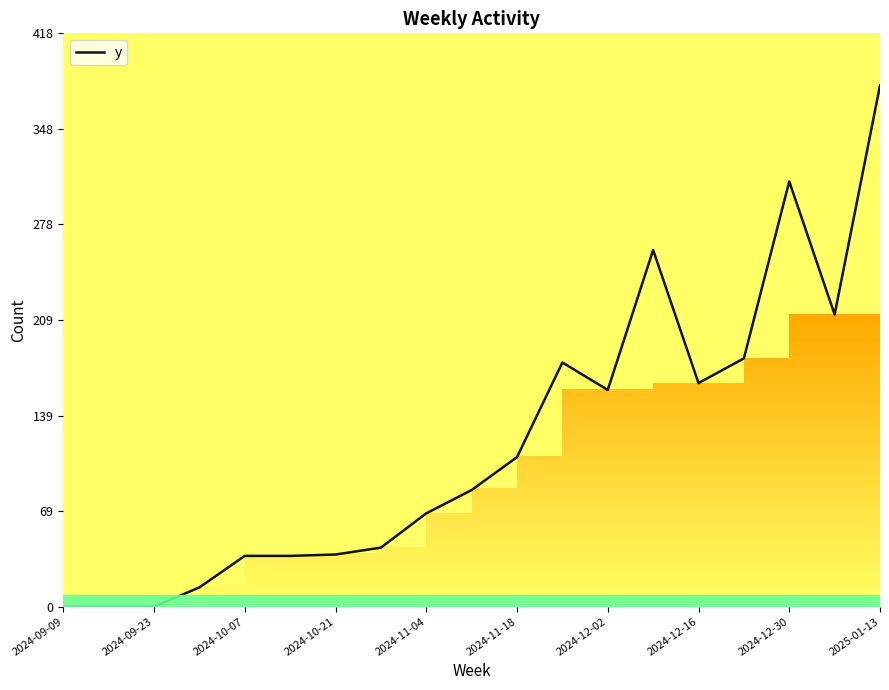

Count the number of values greater than 85.

9